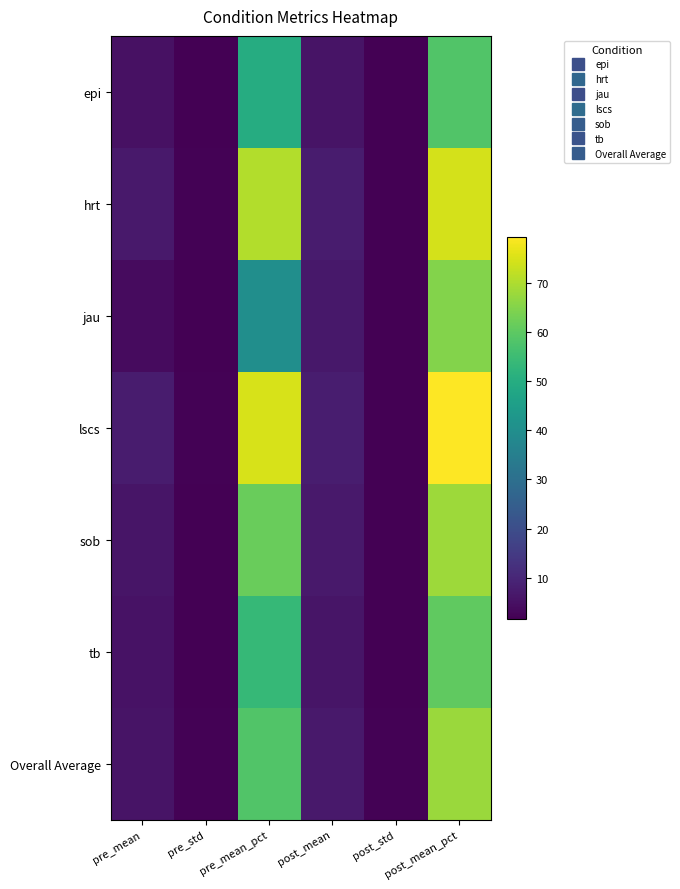

At how many categories does at least one series exceed 53?

2